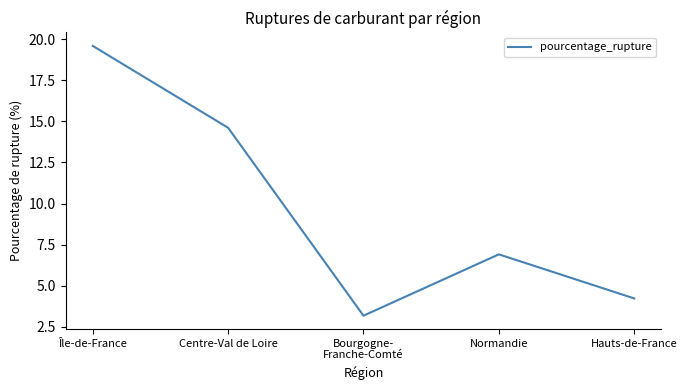

The value at Île-de-France is 19.6. True or false?

True